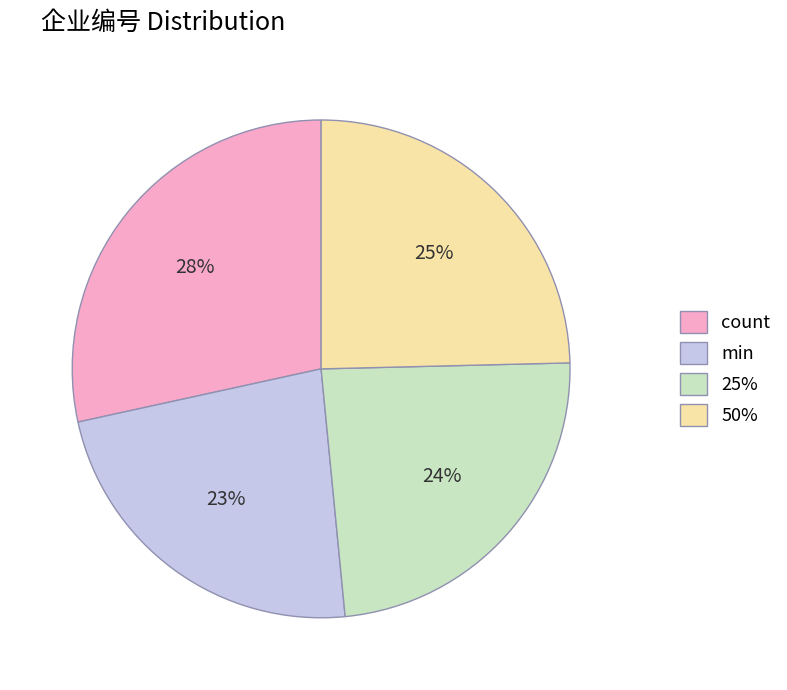

The 25% slice represents 24% of the pie. True or false?

True